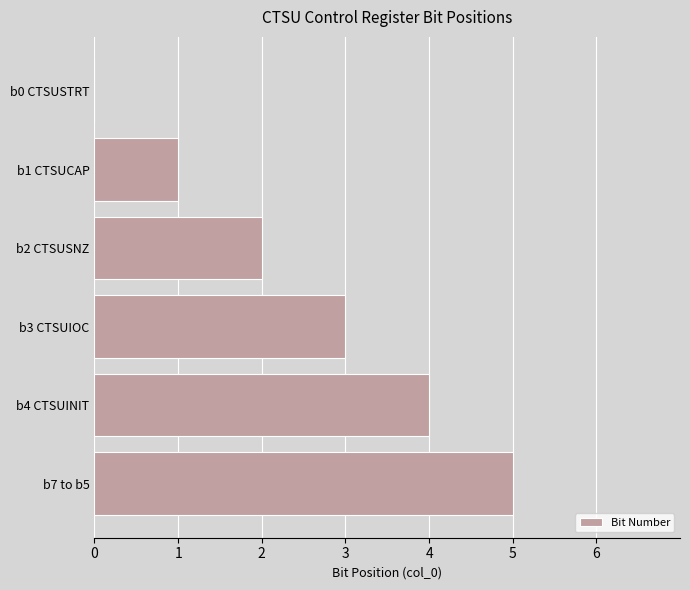

Are the bars horizontal?

Yes